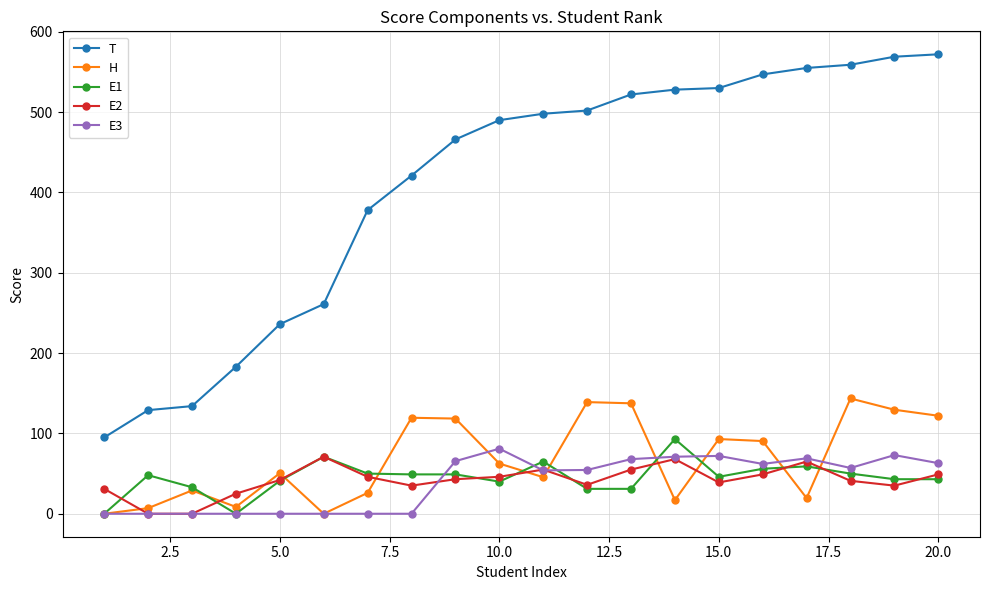

How many categories are shown in the chart?

20